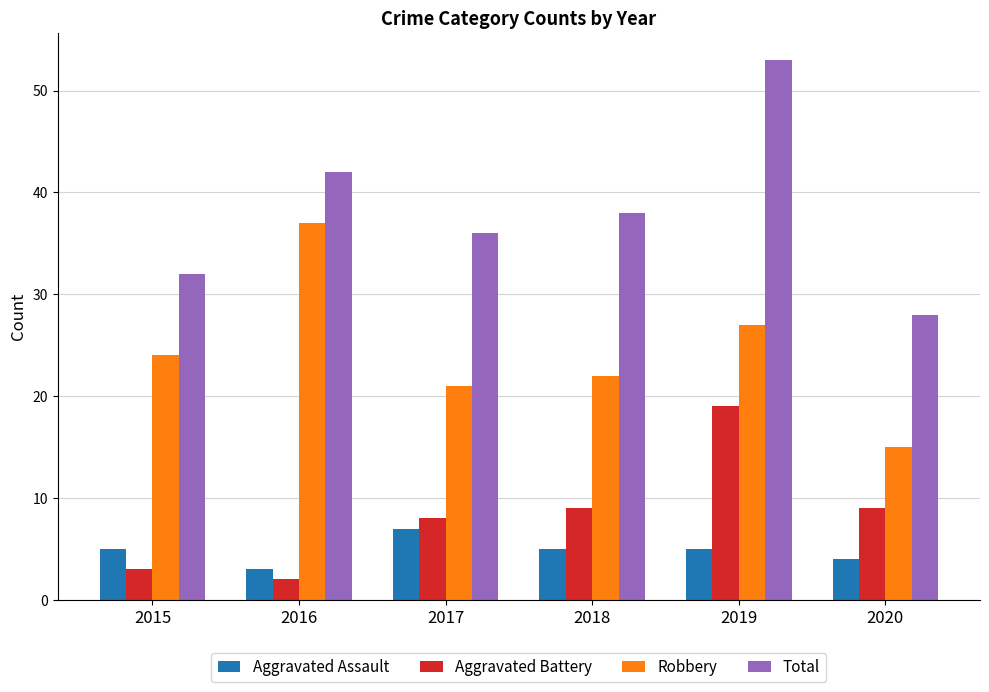

The Robbery series shows 27 at 2019. True or false?

True